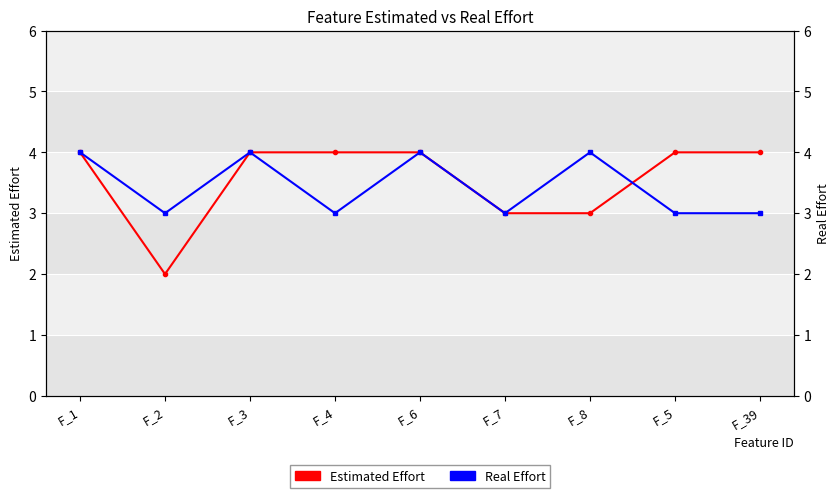

At which label does Real Effort reach its minimum?

F_2